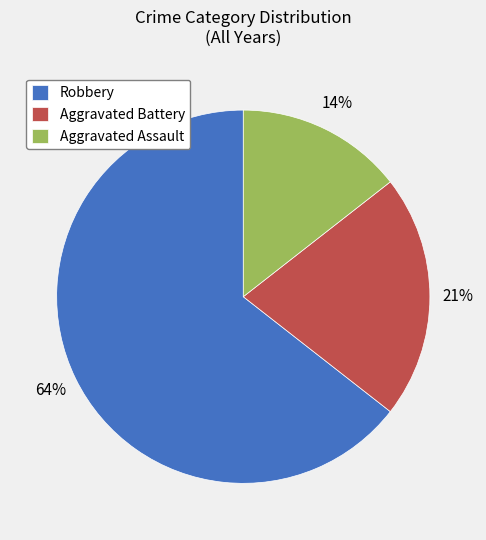

Which has a higher value, Aggravated Assault or Robbery?

Robbery